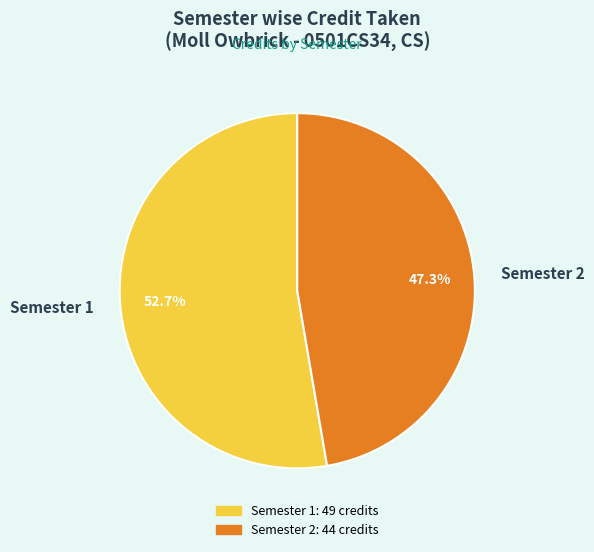

Is there a majority slice in this chart?

Yes